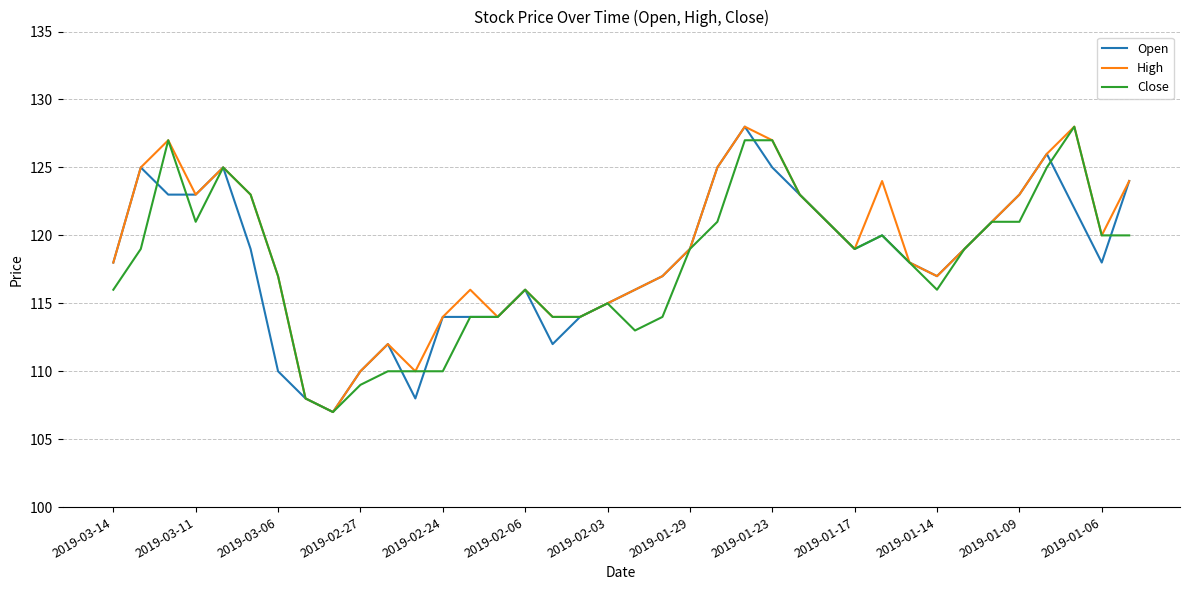

What is the maximum value for High?

128